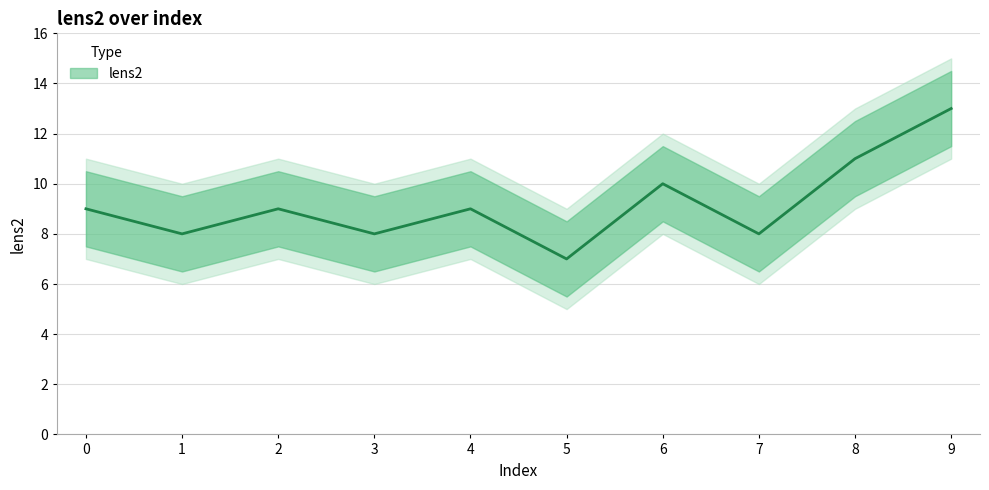

Reading left to right, extract all data points from this chart.

9	8	9	8	9	7	10	8	11	13